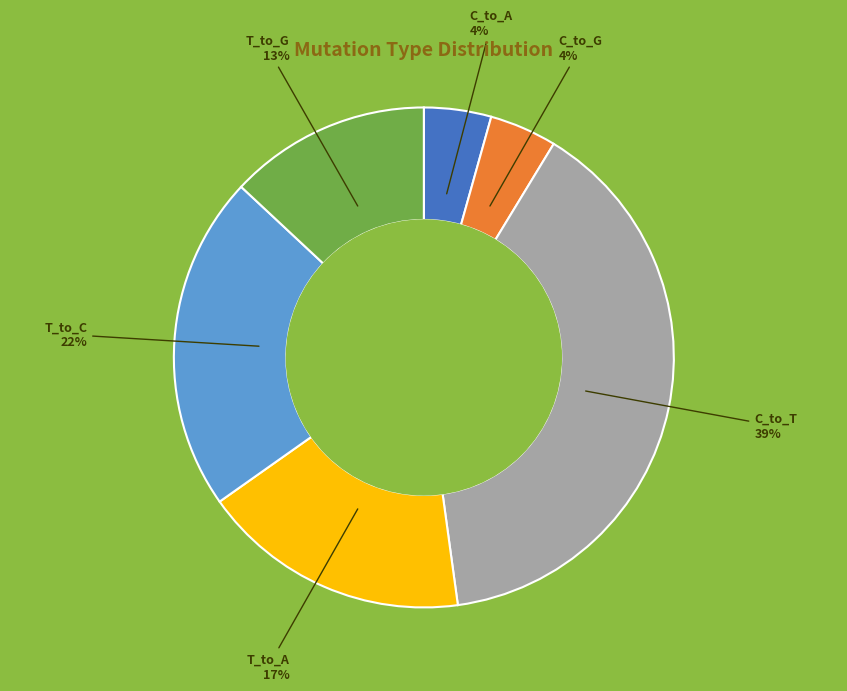

How many segments does this pie chart have?

6